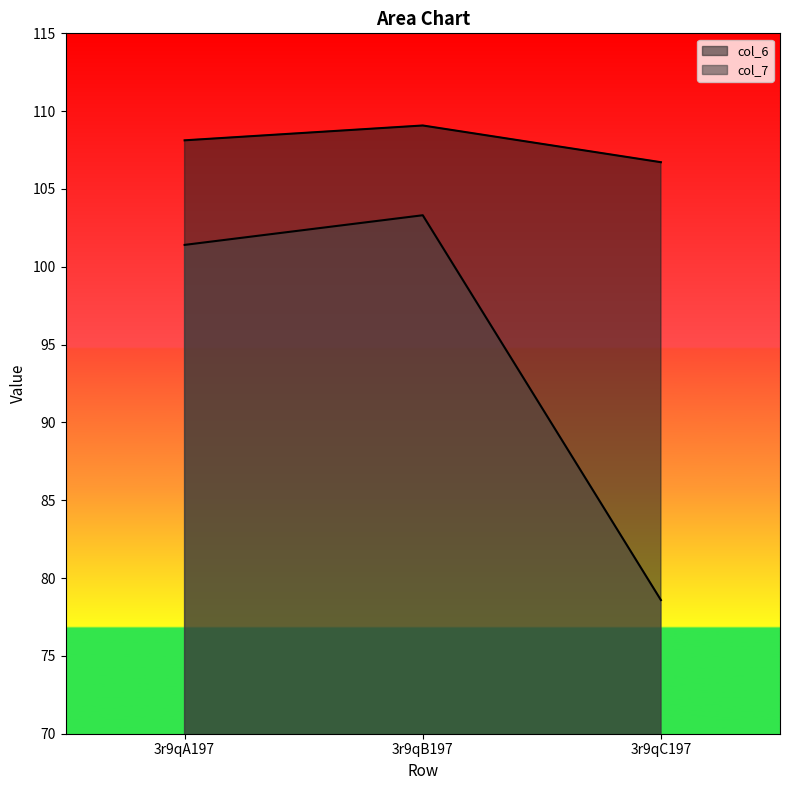

Rank the categories by col_7 value from lowest to highest.

3r9qC197, 3r9qA197, 3r9qB197